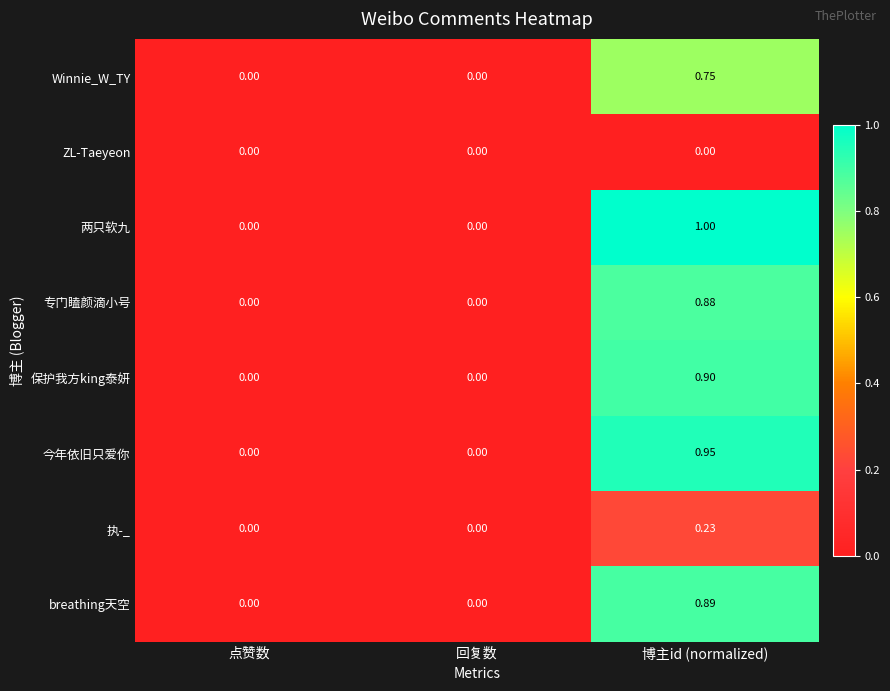

Which label corresponds to the largest value in the chart?

博主id (normalized)